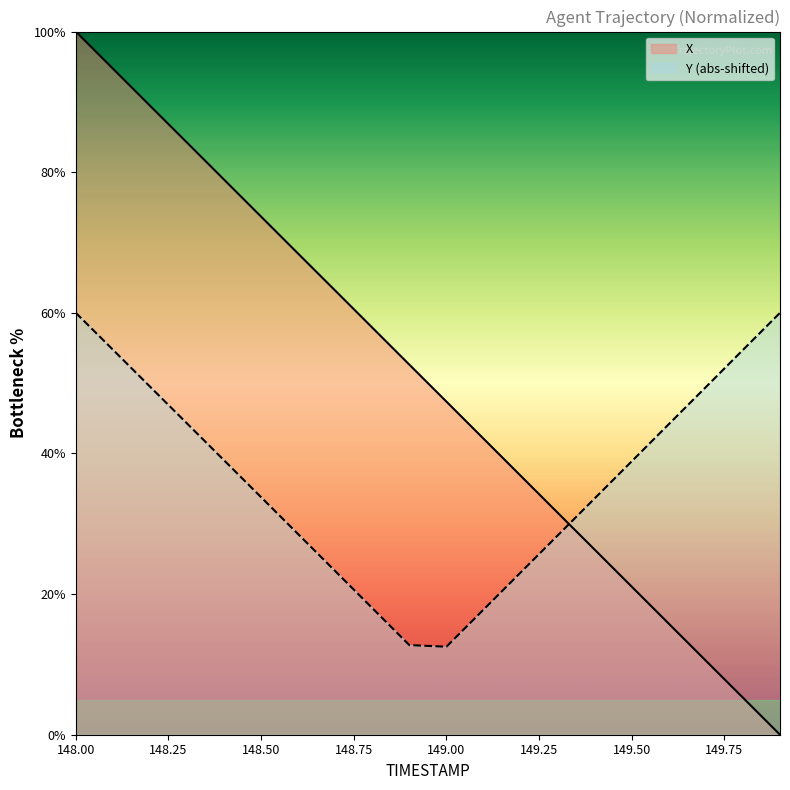

How many positive values are there?

19